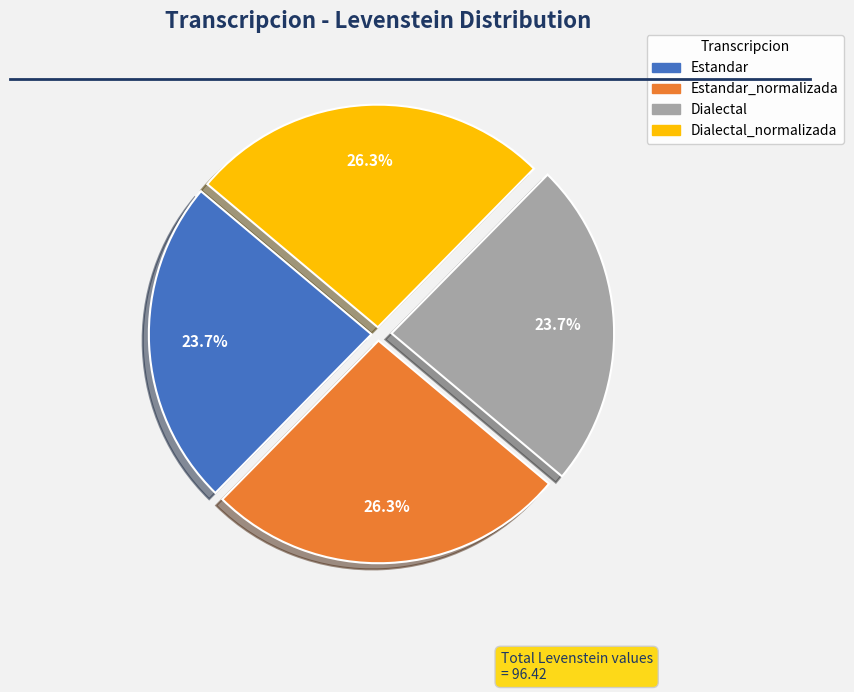

Is there a majority slice in this chart?

No